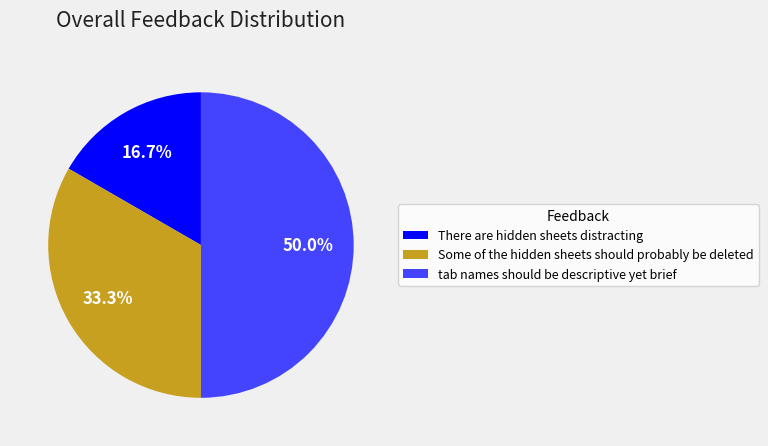

What is the ratio of the value at Some of the hidden sheets should probably be deleted to the value at tab names should be descriptive yet brief?

0.7